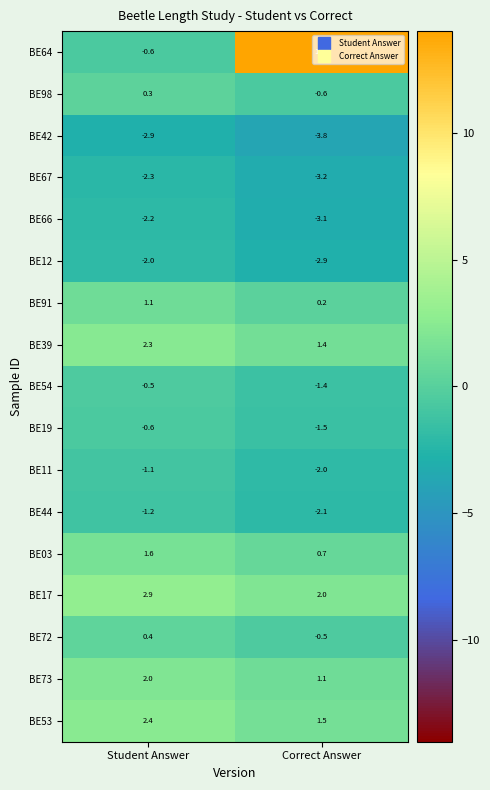

The BE03 series shows 1.6 at Student Answer. True or false?

True